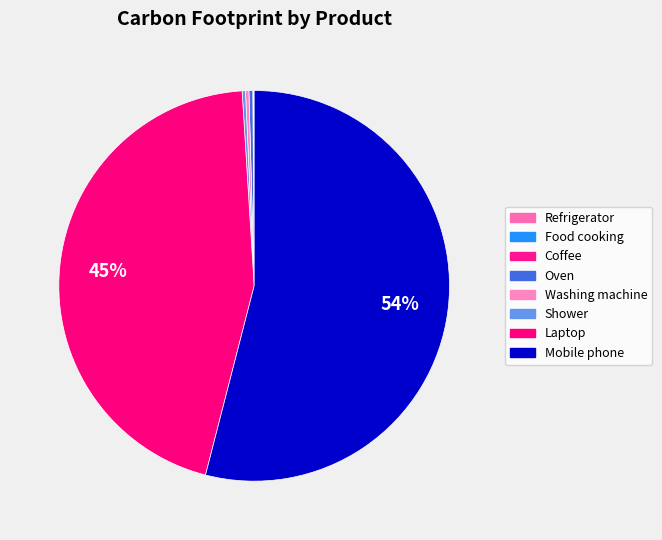

Rank the categories by value from highest to lowest.

Mobile phone, Laptop, Oven, Washing machine, Shower, Refrigerator, Coffee, Food cooking